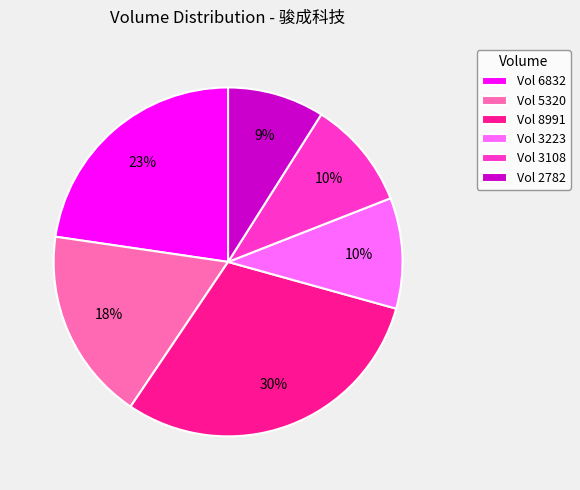

Combined, do Vol 2782 and Vol 3108 account for over 50%?

No